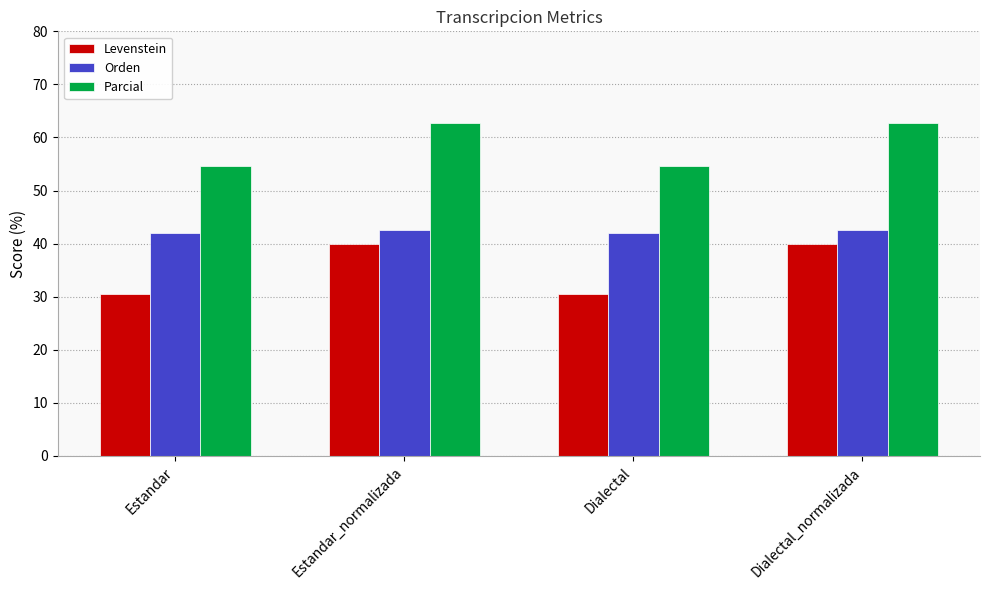

What is the value of the Levenstein bar at the 1st from the left?

30.6